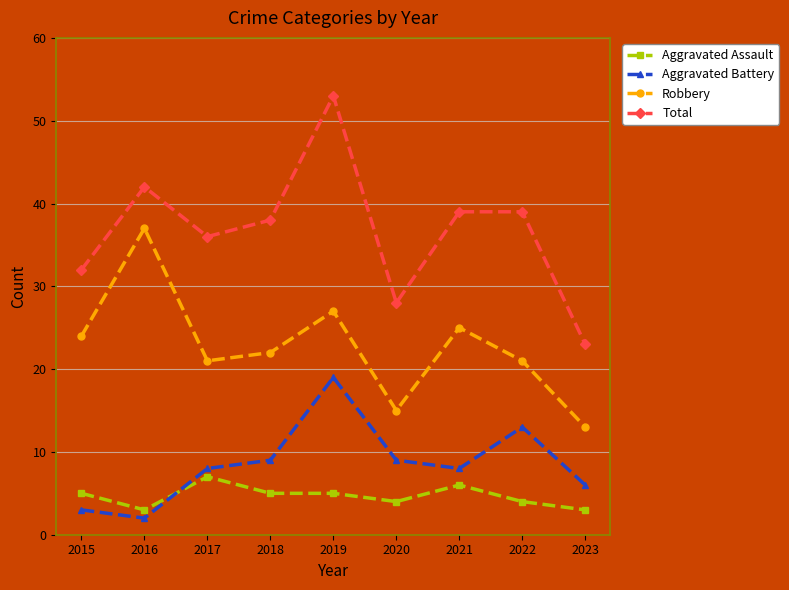

Where is the first local minimum for Aggravated Assault?

2016